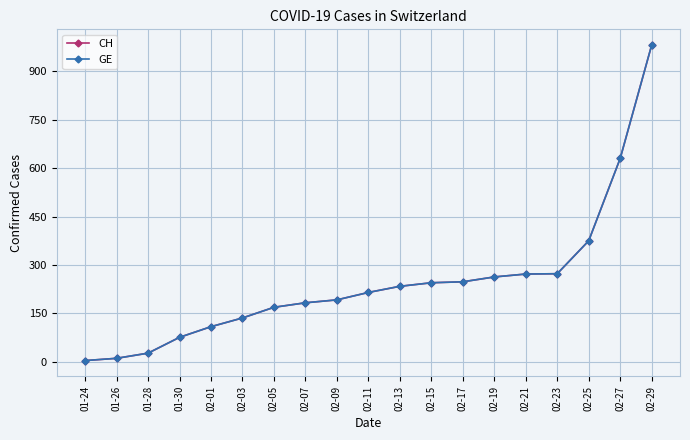

Reading left to right, transcribe all the data shown in this chart.

CH: 4	11	27	76	109	136	169	183	192	215	234	245	248	263	272	273	375	630	981
GE: 4	11	27	76	109	136	169	183	192	215	234	245	248	263	272	273	375	630	981